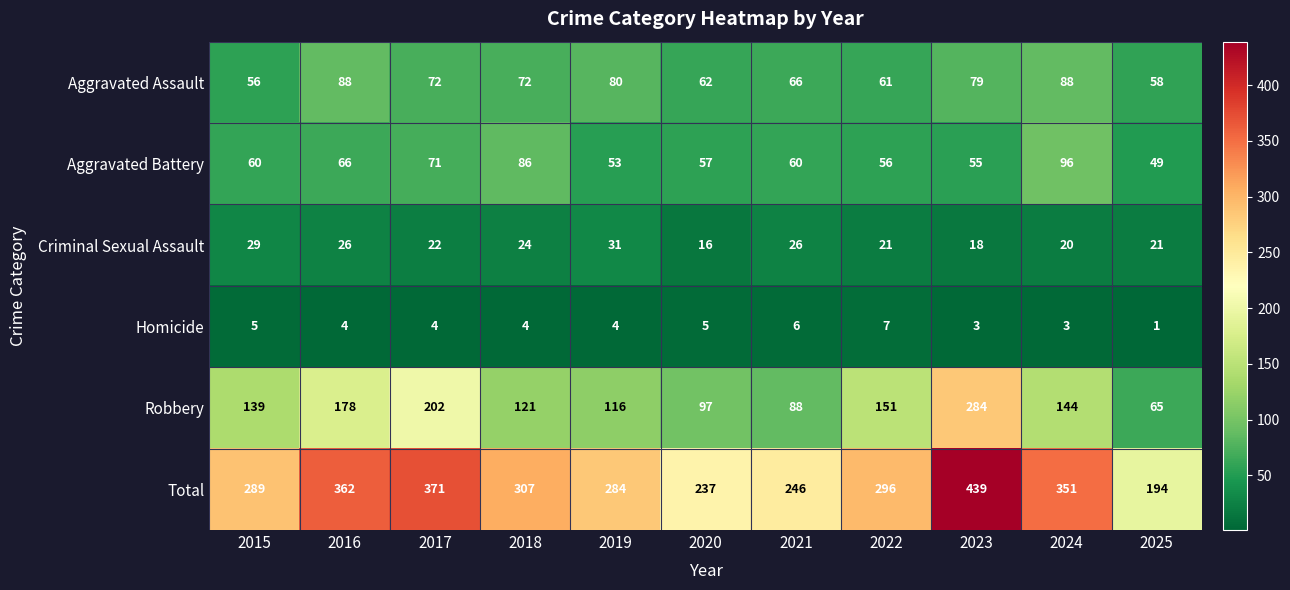

What is the total value across all series at 2021?

492